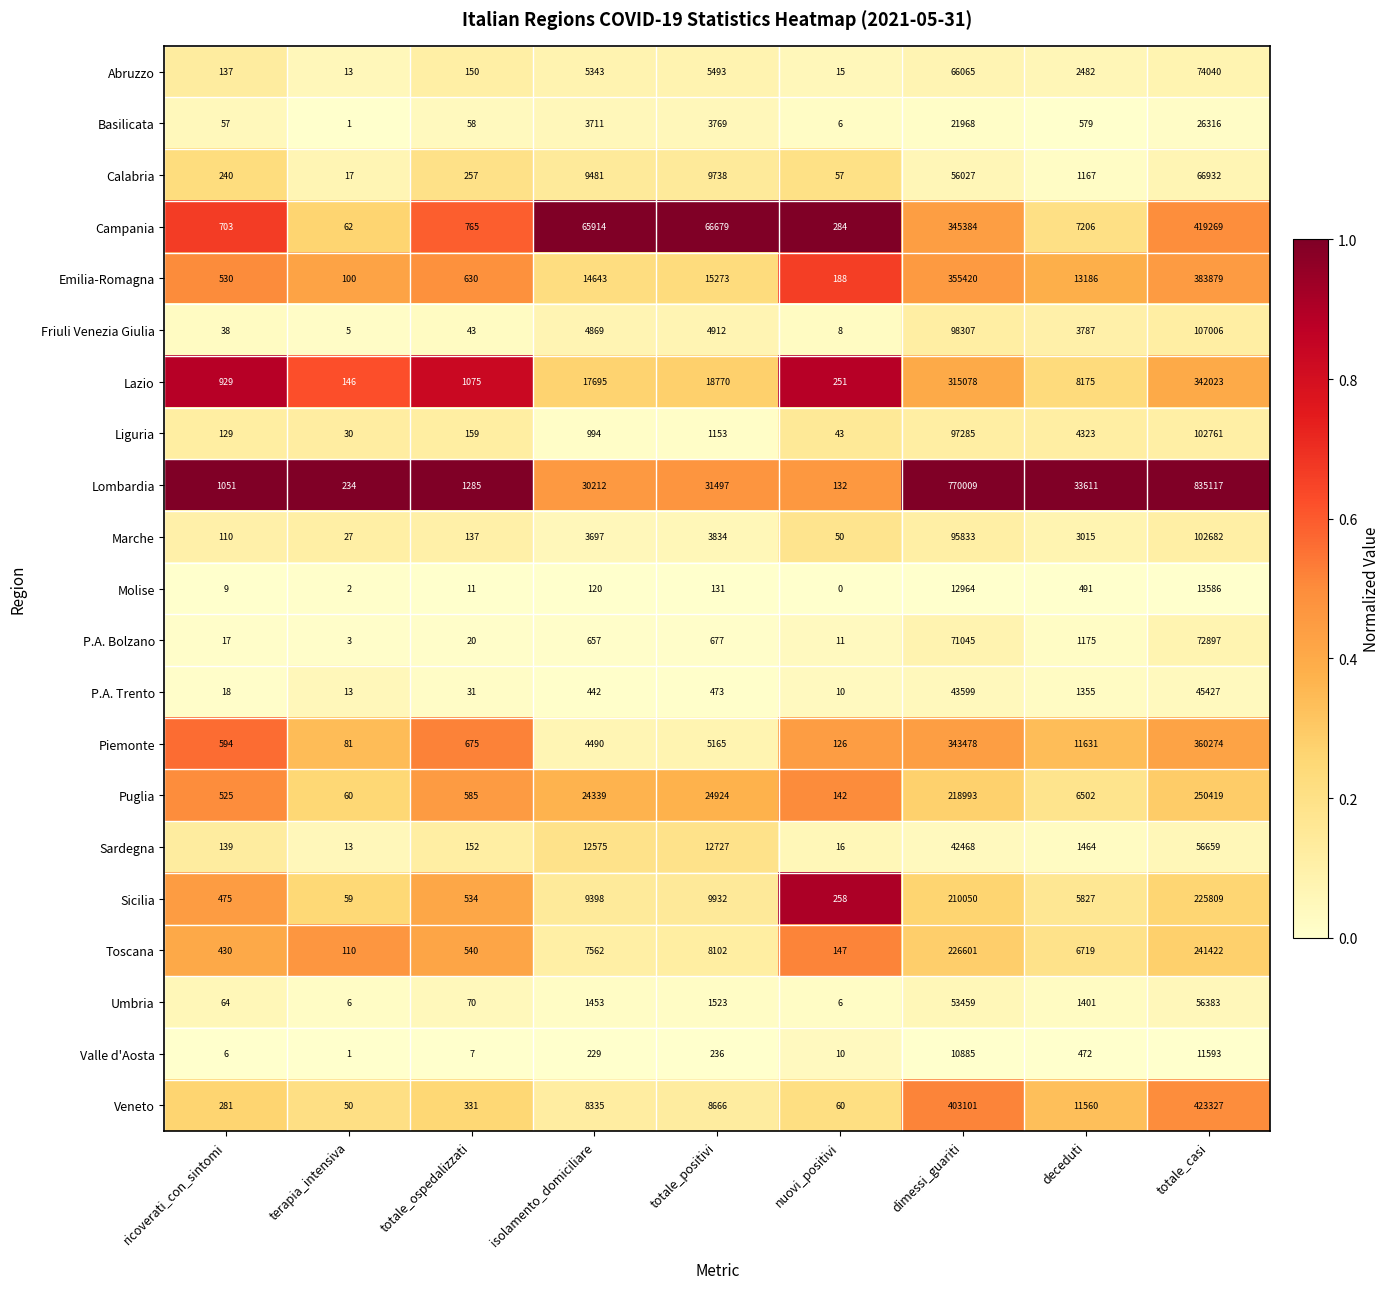

Count the number of data series in this chart.

21